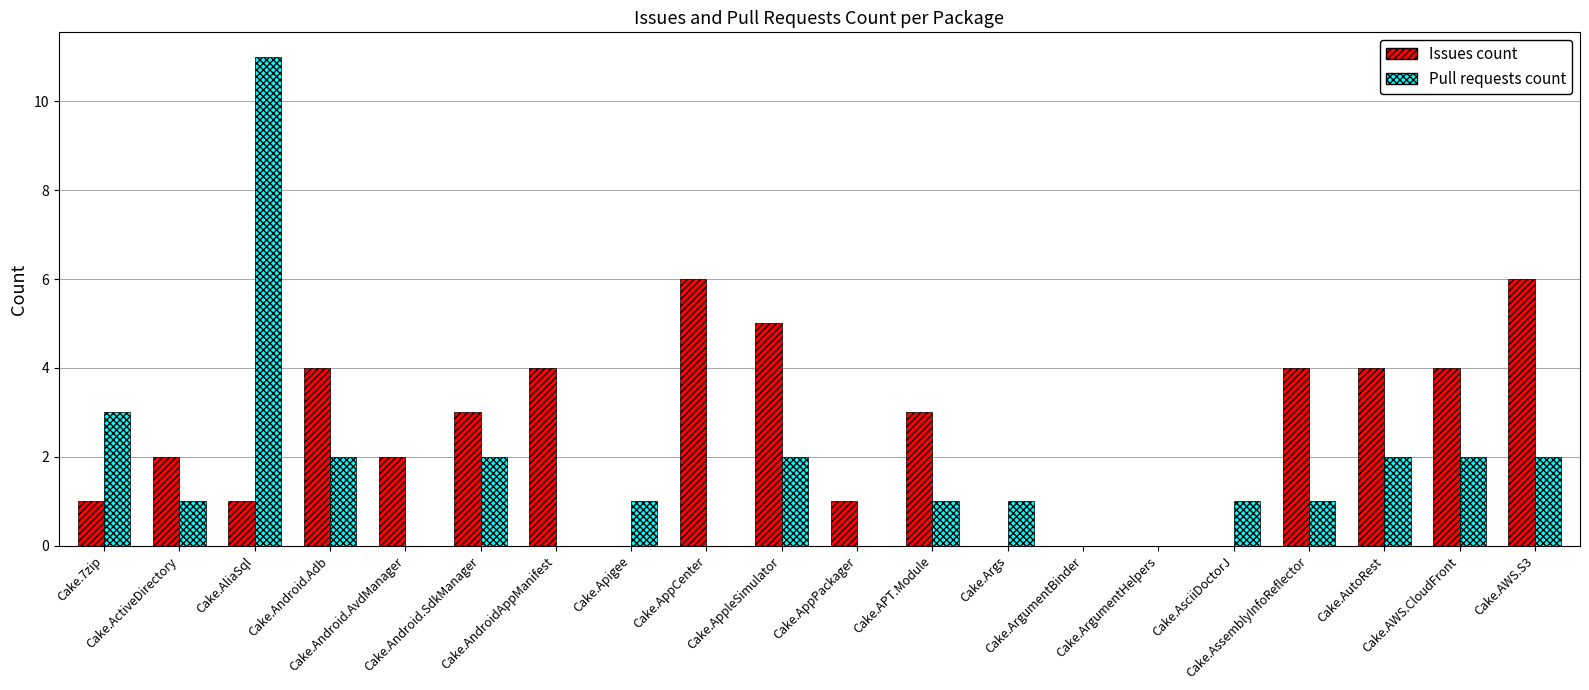

Which series has the largest range (max minus min)?

Pull requests count